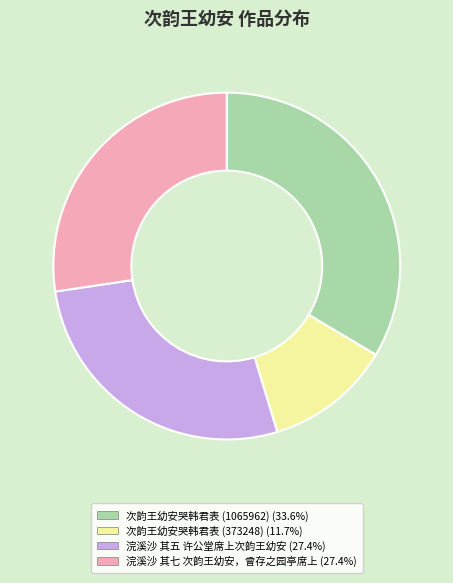

Does 浣溪沙 其五 许公堂席上次韵王幼安 account for over 50% of the chart?

No